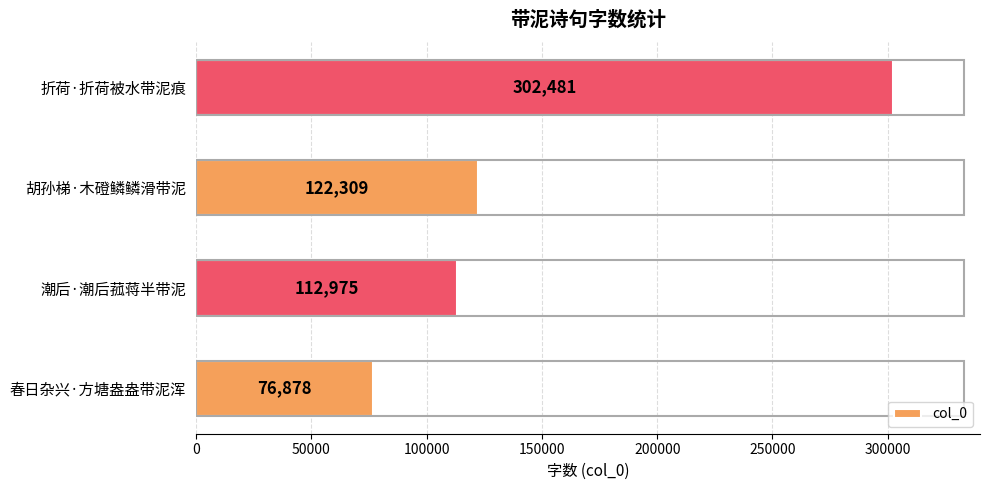

How many values are below 122309?

2